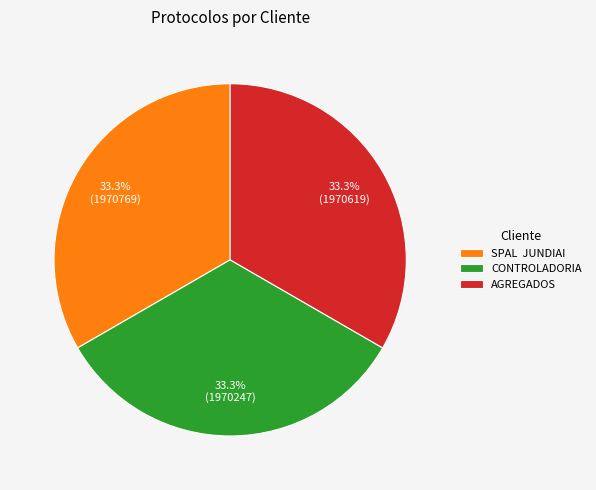

What is the ratio of the value at AGREGADOS to the value at SPAL JUNDIAI?

1.0